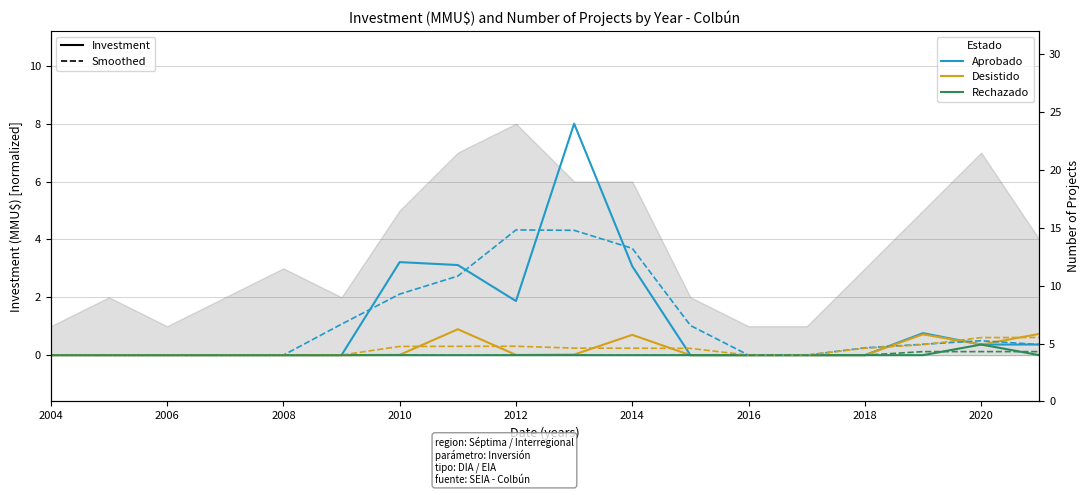

True or false: Aprobado has a value of 3.1 at 2014.

True